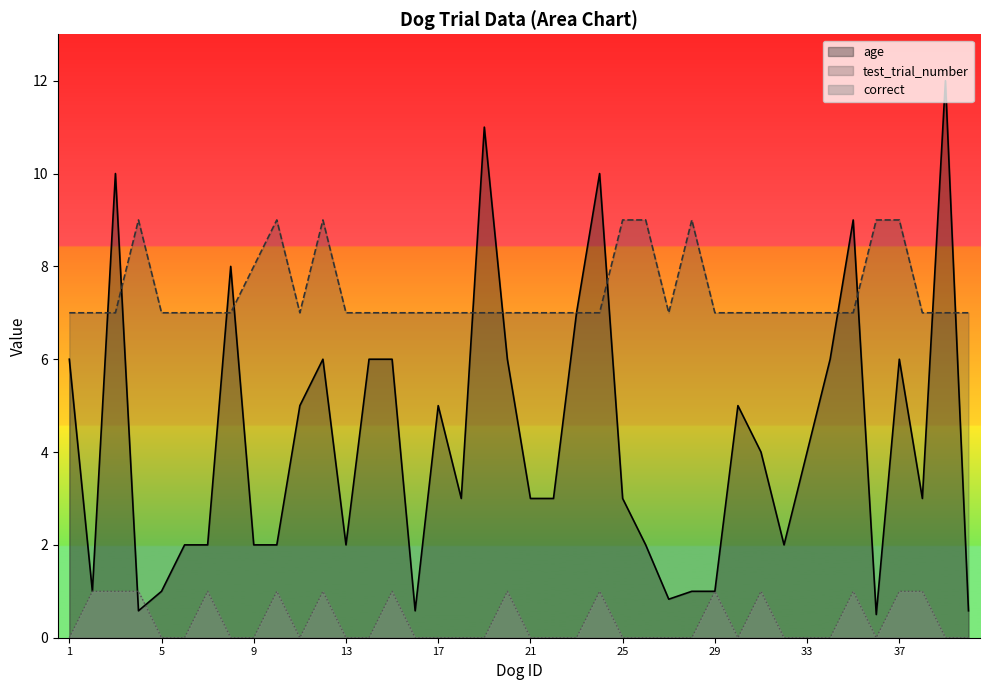

List the series in order of their peak value, lowest first.

correct, test_trial_number, age